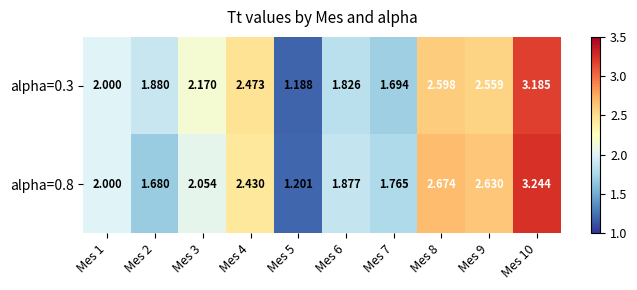

Is the value of alpha=0.8 at Mes 6 greater than the value of alpha=0.3 at Mes 5?

Yes